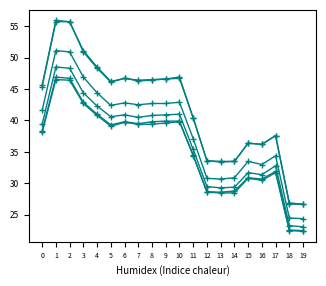

Does the chart display data point markers on the line(s)?

Yes